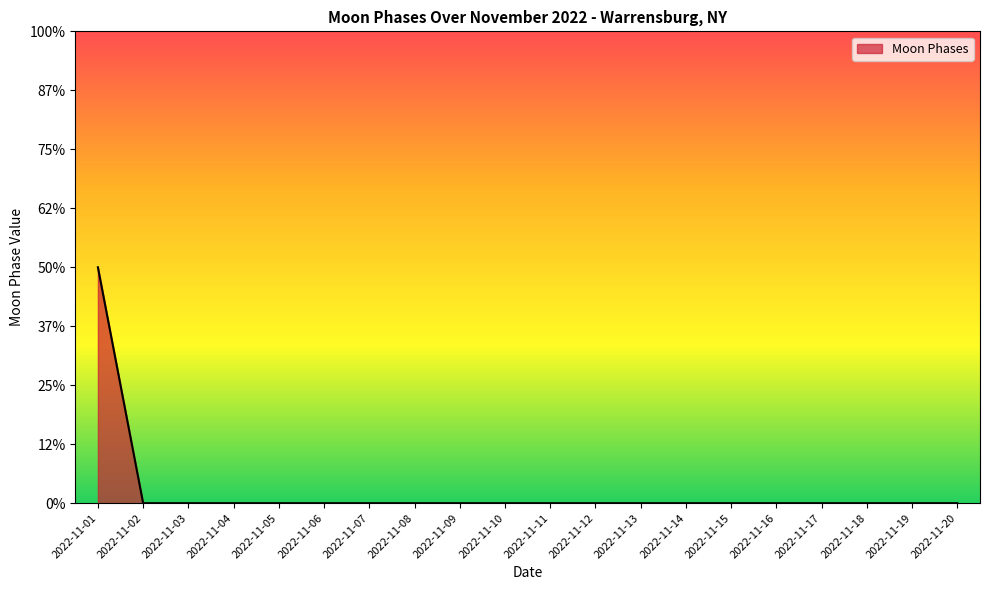

The chart shows a value of 1 at 2022-11-10. True or false?

False